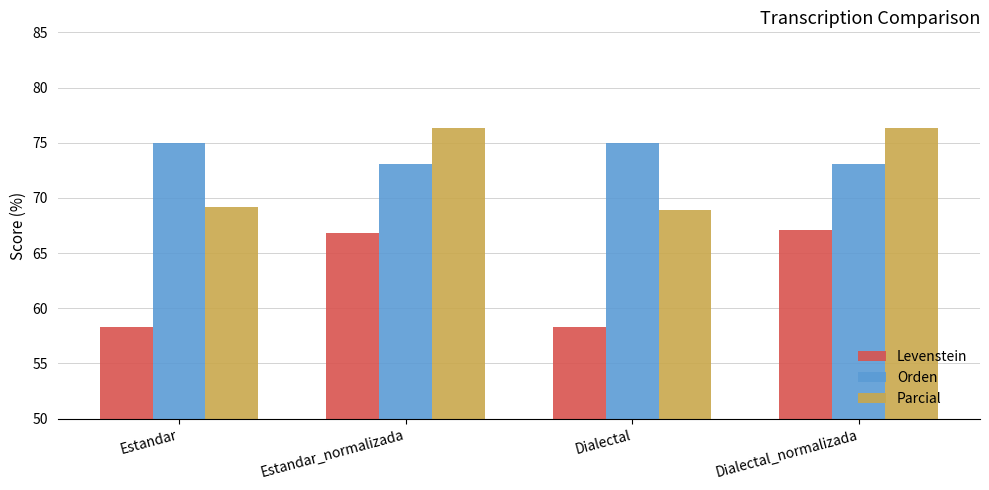

Reading right to left, what are all the values shown in this chart?

Levenstein: 67.1	58.3	66.8	58.3
Orden: 73.1	75.0	73.1	75.0
Parcial: 76.3	68.9	76.3	69.1